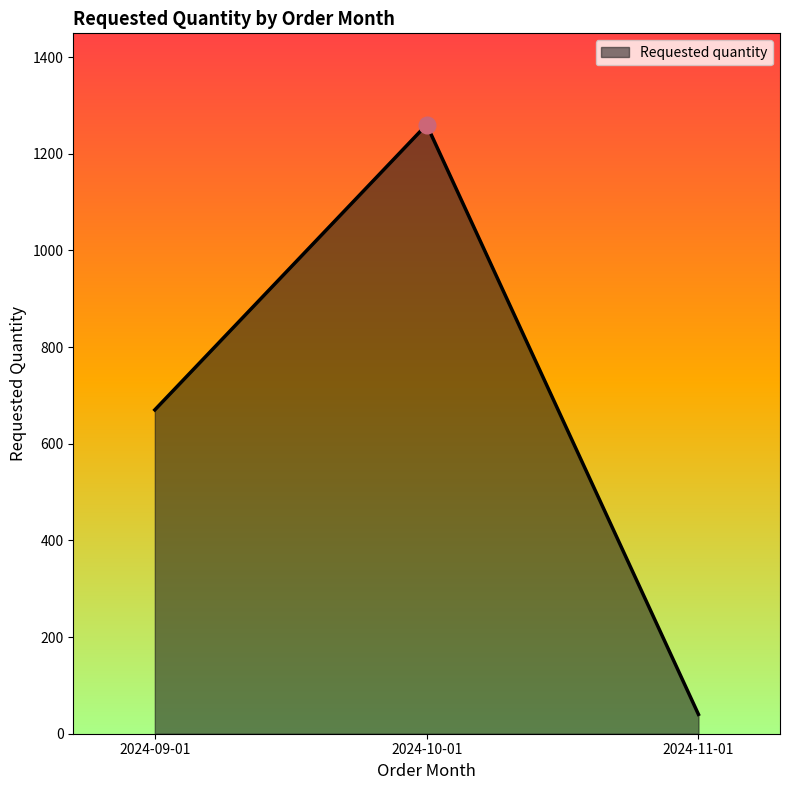

What is the sum of all values?

1970